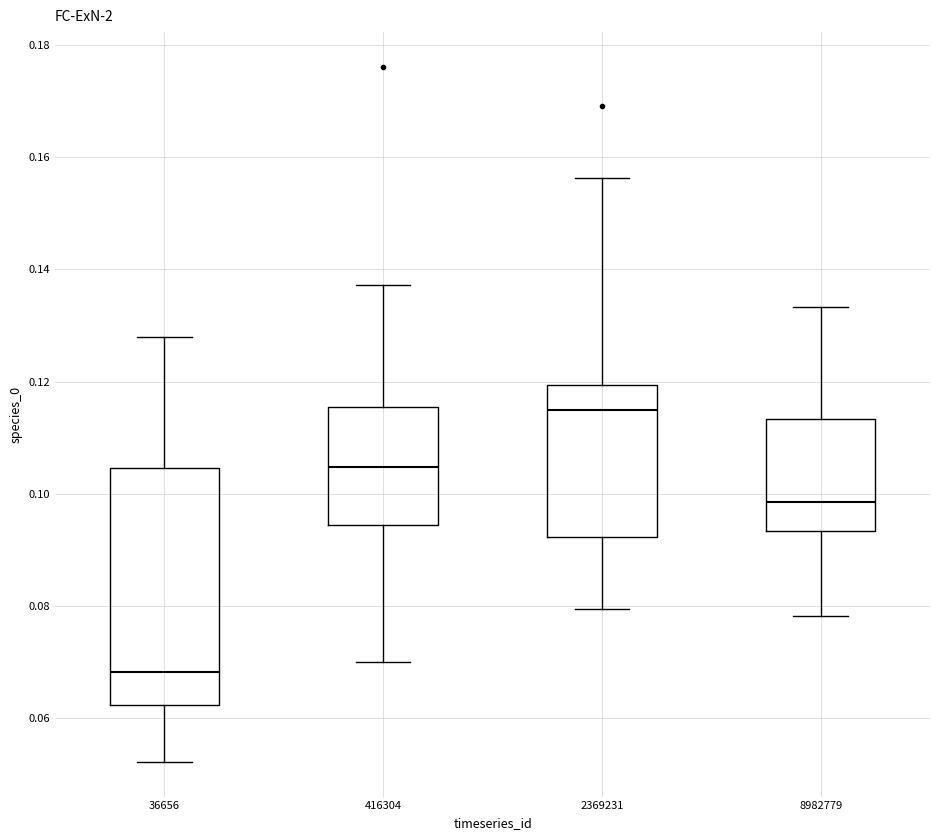

Comparing the boxes themselves (not the whiskers), which one is the tallest?

36656